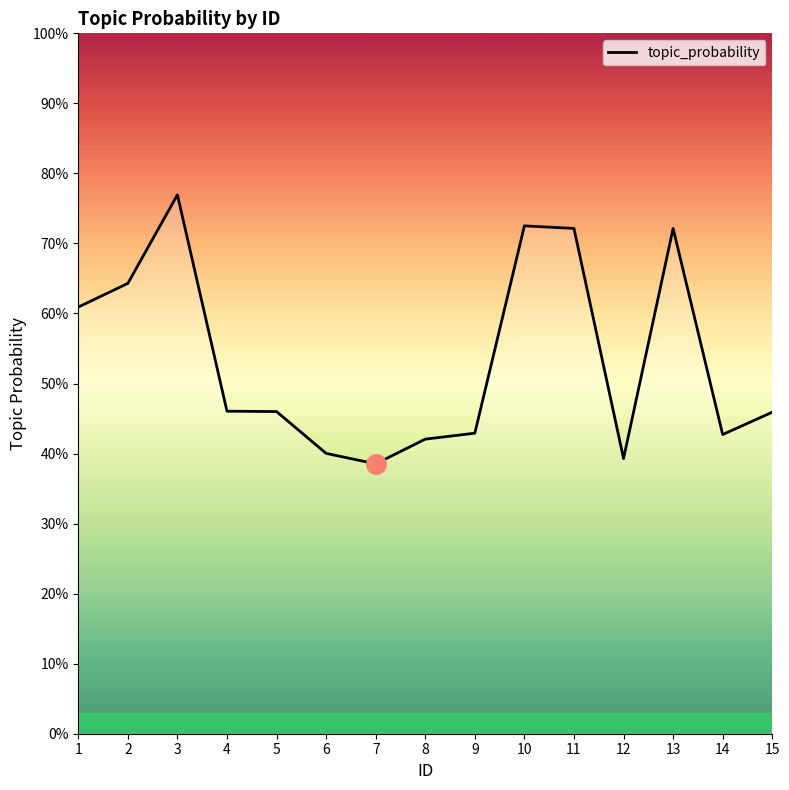

Reading left to right, what are all the values shown in this chart?

1=0.6	2=0.6	3=0.8	4=0.5	5=0.5	6=0.4	7=0.4	8=0.4	9=0.4	10=0.7	11=0.7	12=0.4	13=0.7	14=0.4	15=0.5